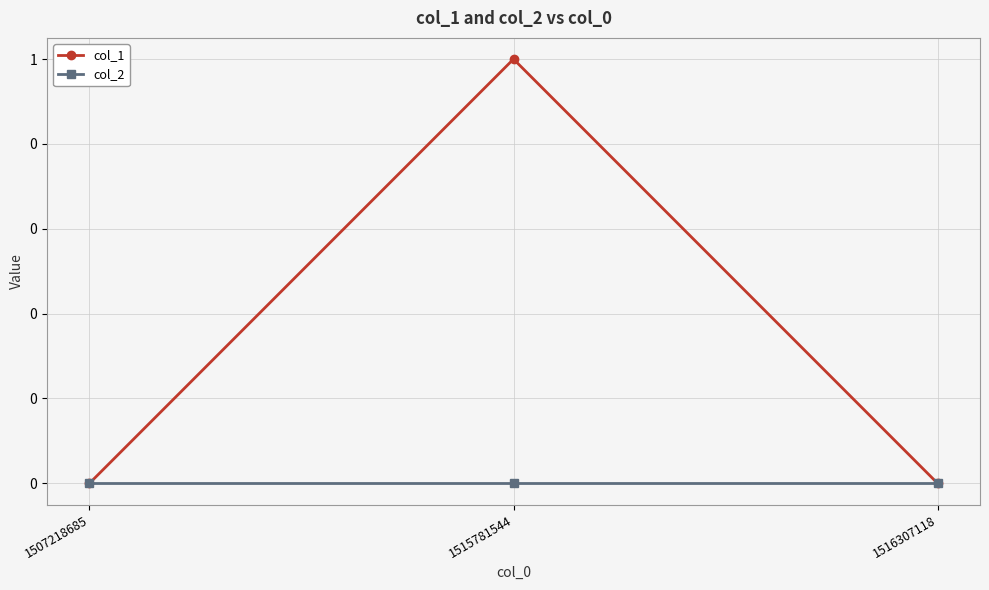

Reading left to right, what are all the values shown in this chart?

col_1: 1507218685=0	1515781544=1	1516307118=0
col_2: 1507218685=0	1515781544=0	1516307118=0